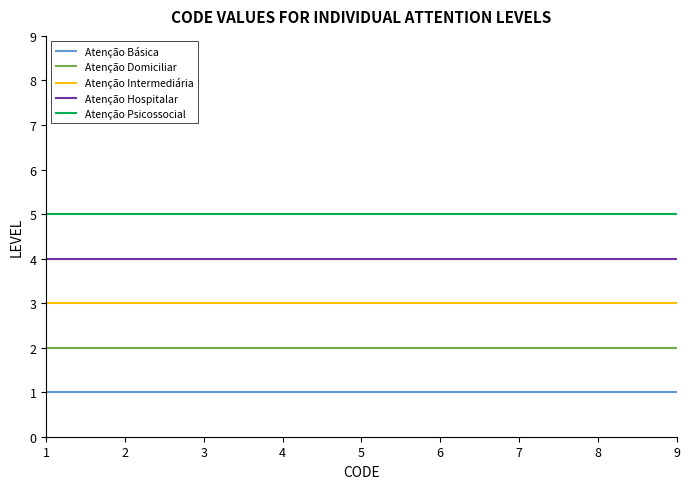

What is the sum of the Atenção Domiciliar values at 8 and 2?

4